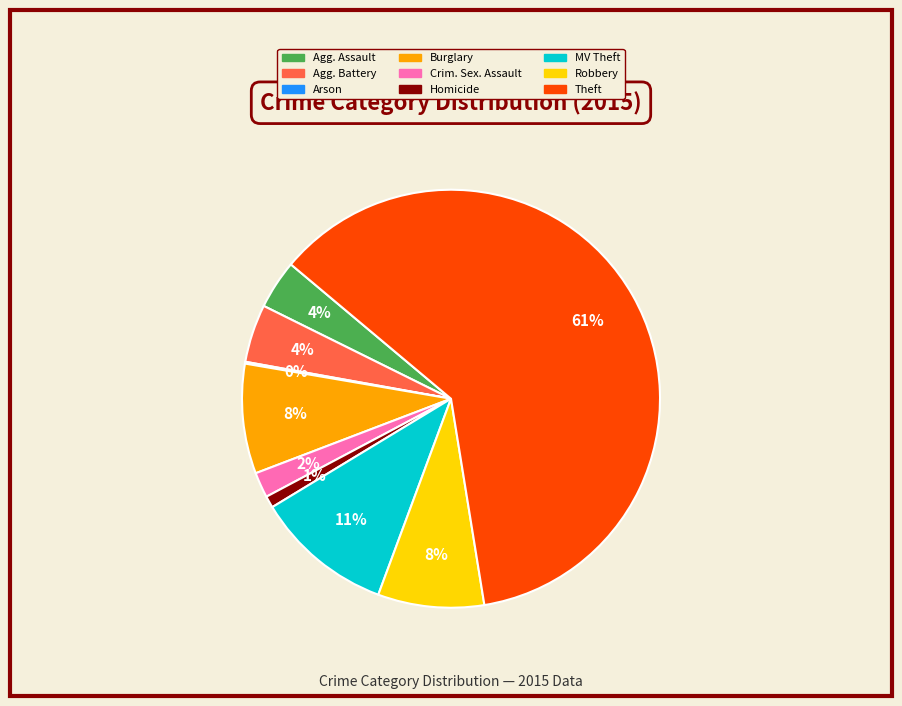

To the nearest percent, what is the average slice percentage?

11%